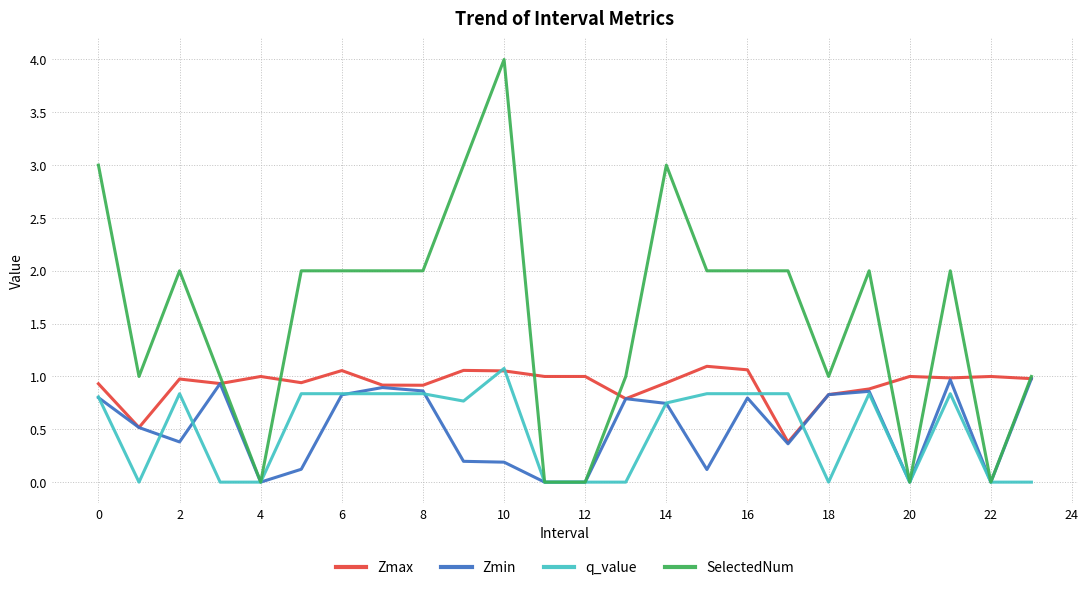

Which series has the widest spread of values?

SelectedNum